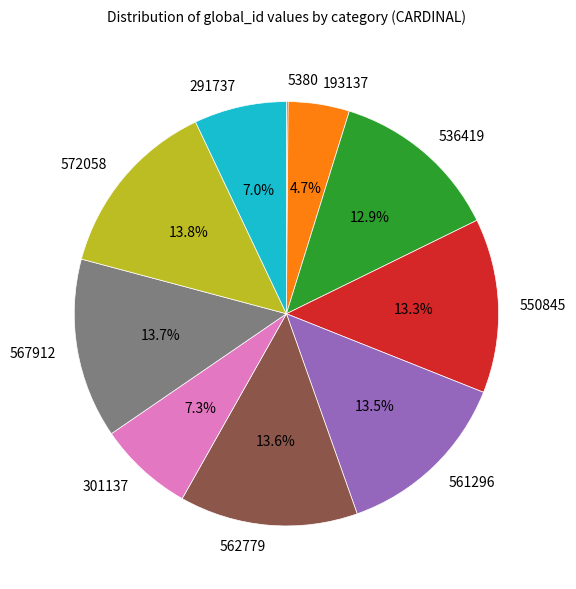

Do 301137 and 536419 together represent more than half of the pie?

No